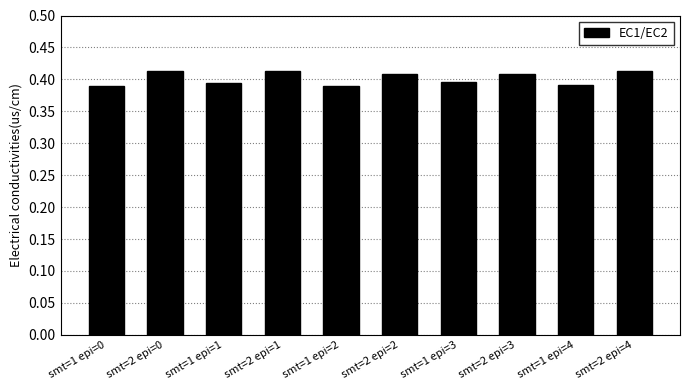

What is the sum of the values at smt=1 epi=1 and smt=1 epi=4?

0.8